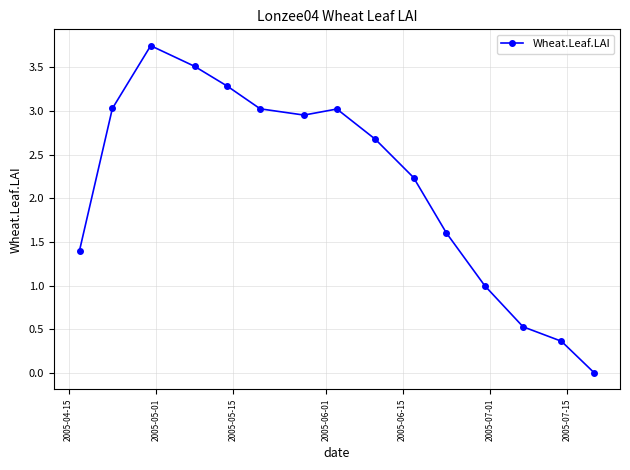

How many interior local valleys (lower than both neighbors) does the data have?

1